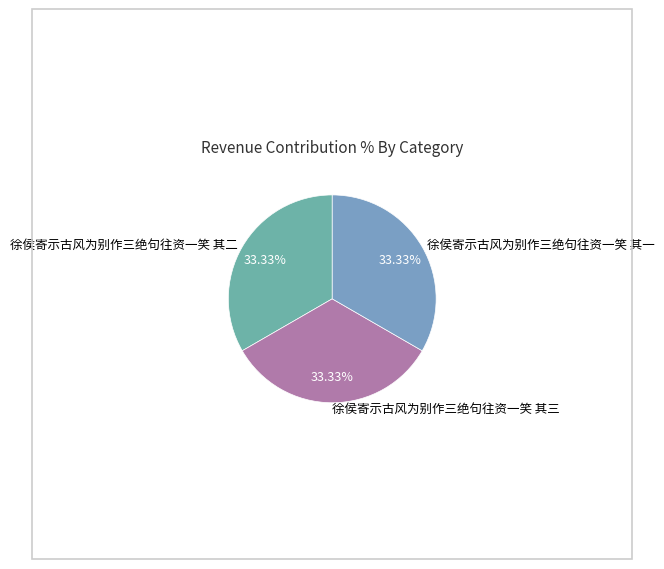

How many segments does this pie chart have?

3